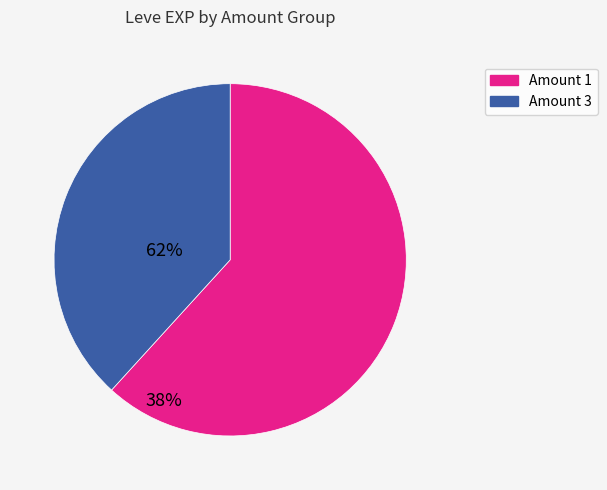

Is there any slice that represents more than half of the pie?

Yes